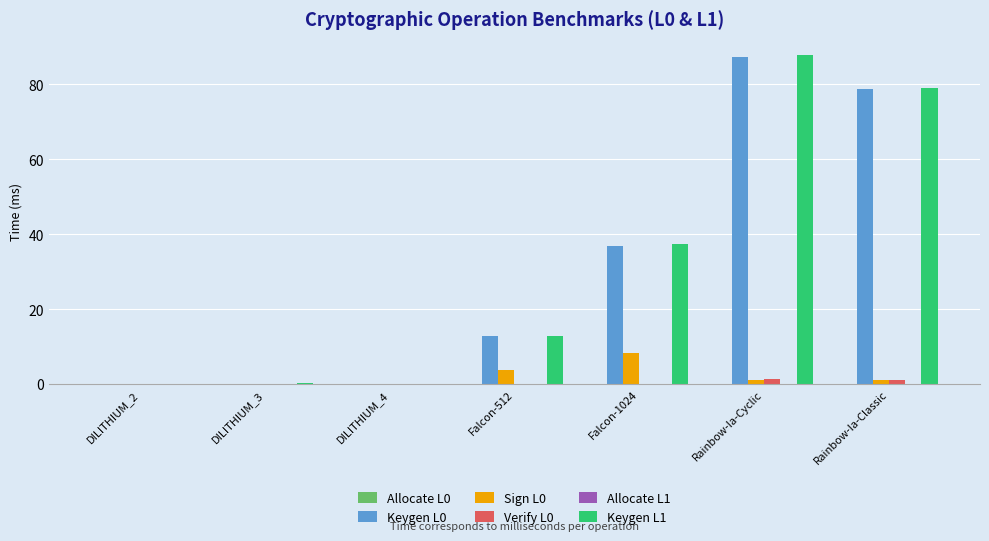

What is the maximum value shown in the chart?

87.7